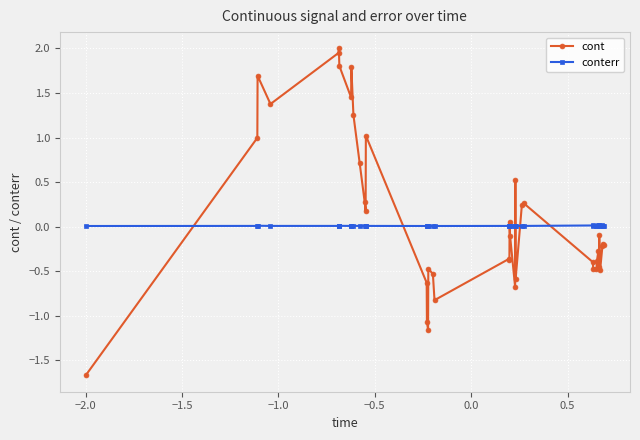

True or false: conterr and cont cross at least once.

True